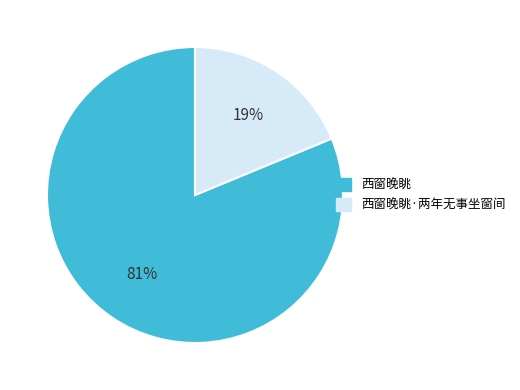

The 西窗晚眺·两年无事坐窗间 slice represents 7% of the pie. True or false?

False